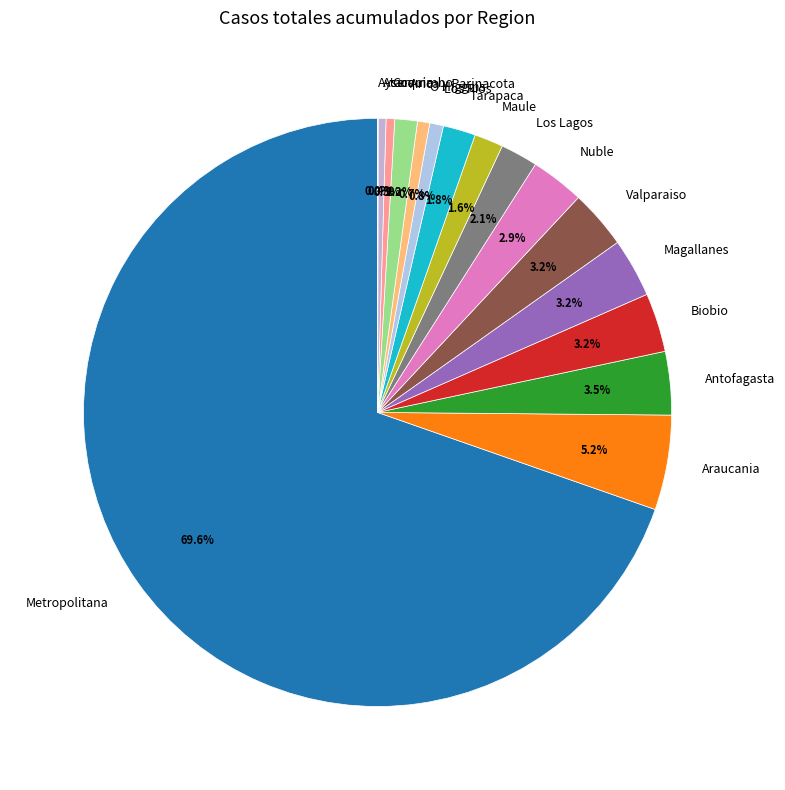

What percentage is the O'Higgins slice, to the nearest percent?

1%